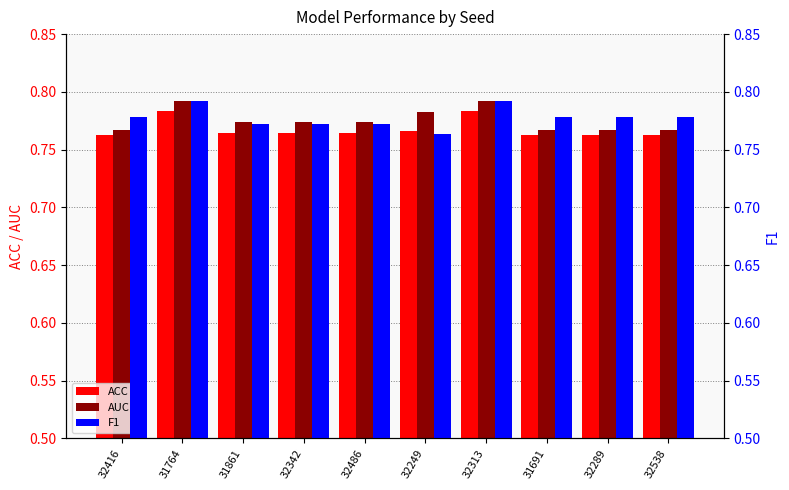

Reading right to left, list all the values displayed in this chart.

ACC: 0.8	0.8	0.8	0.8	0.8	0.8	0.8	0.8	0.8	0.8
AUC: 0.8	0.8	0.8	0.8	0.8	0.8	0.8	0.8	0.8	0.8
F1: 0.8	0.8	0.8	0.8	0.8	0.8	0.8	0.8	0.8	0.8